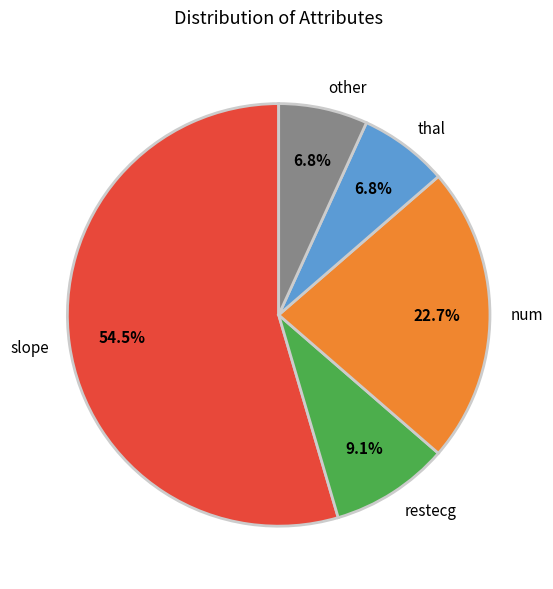

Combined, do other and thal account for over 50%?

No